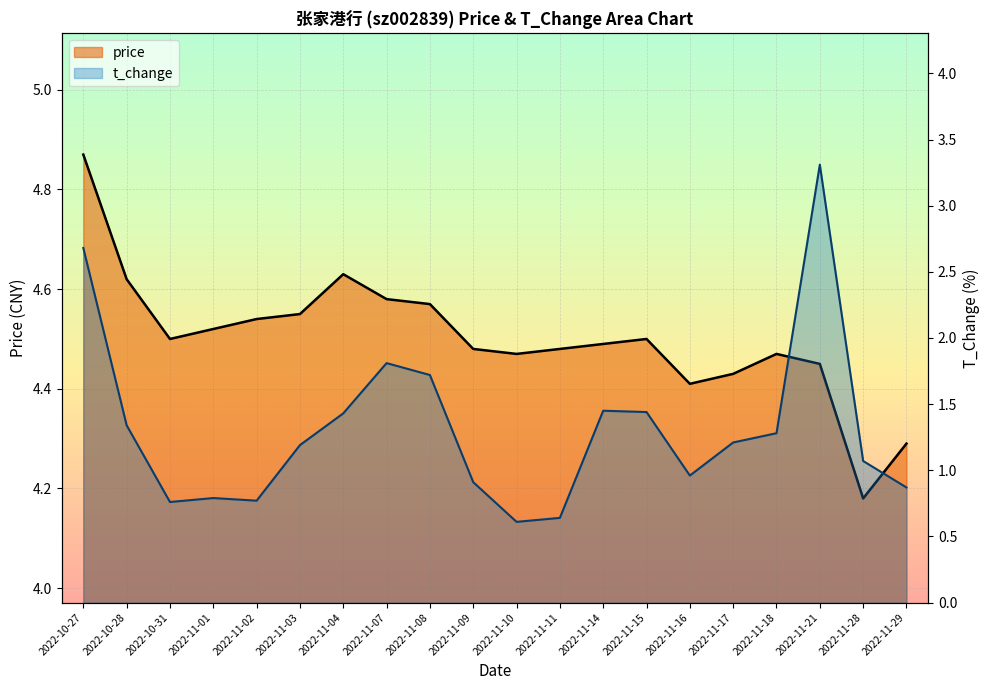

In price, how many points are higher than both neighbors (excluding endpoints)?

3